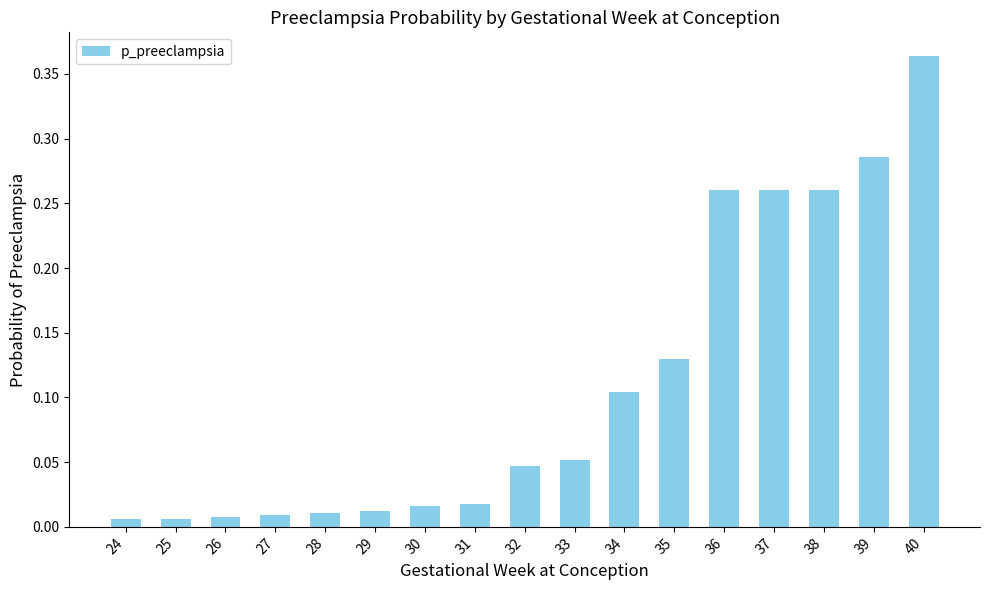

Is it true that the value at 40 is 0.2?

False